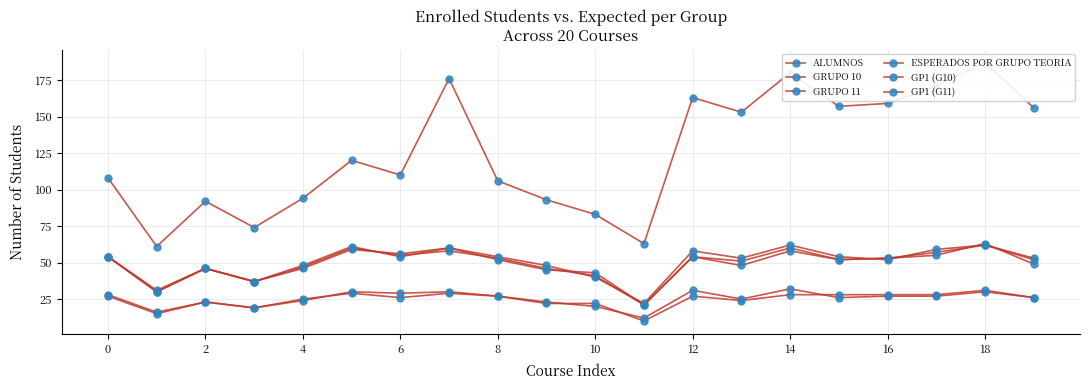

The GRUPO 11 series shows 77 at 6. True or false?

False